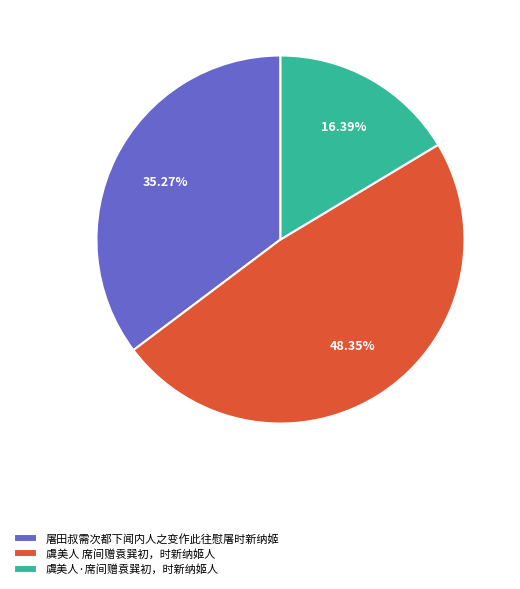

What is the largest slice in the pie chart?

虞美人 席间赠袁巽初，时新纳姬人